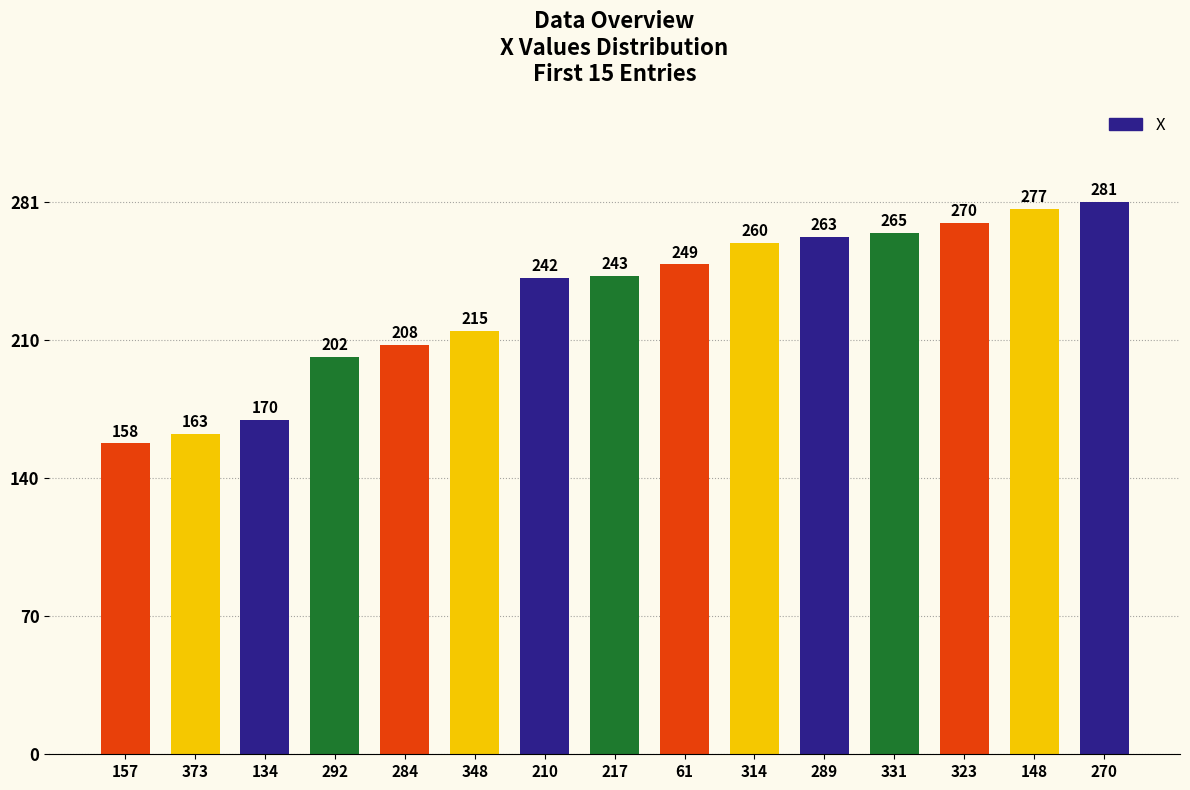

List the labels in order of value, largest first.

270, 148, 323, 331, 289, 314, 61, 217, 210, 348, 284, 292, 134, 373, 157